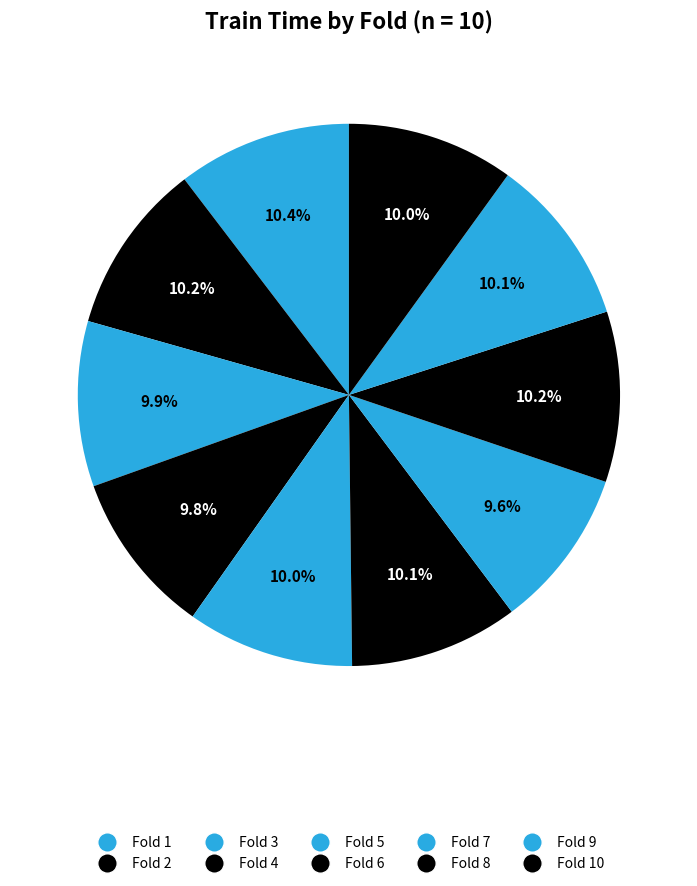

Count the number of slices in the pie.

10